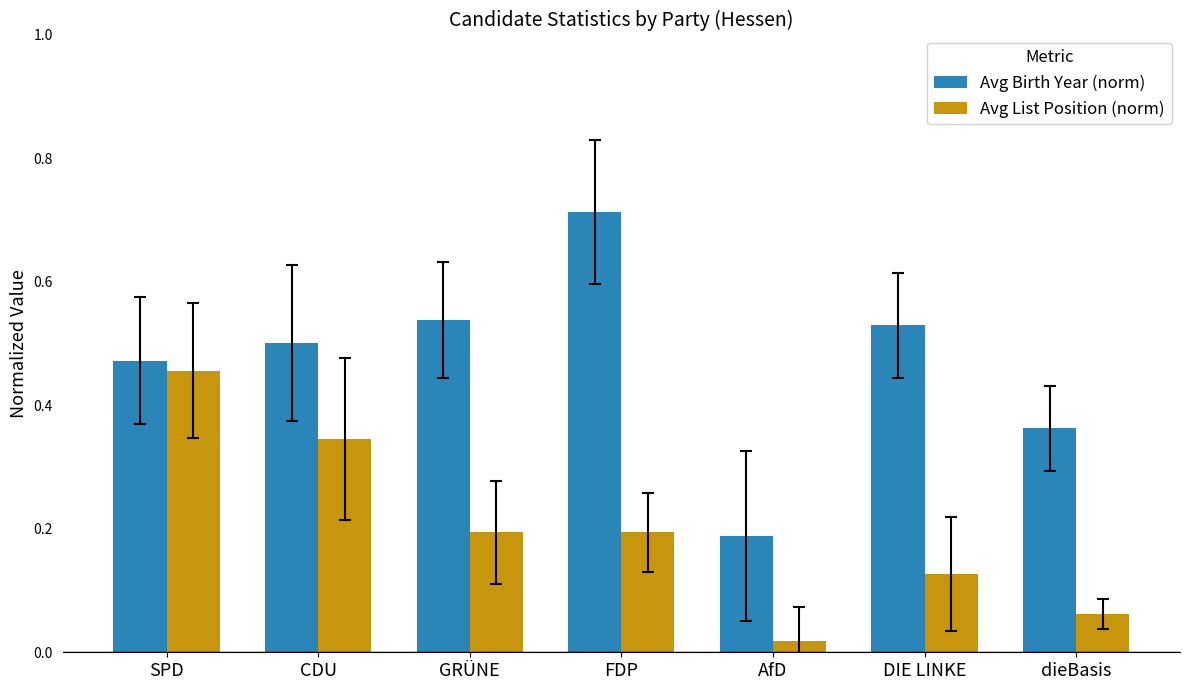

Count the number of categories in the chart.

7